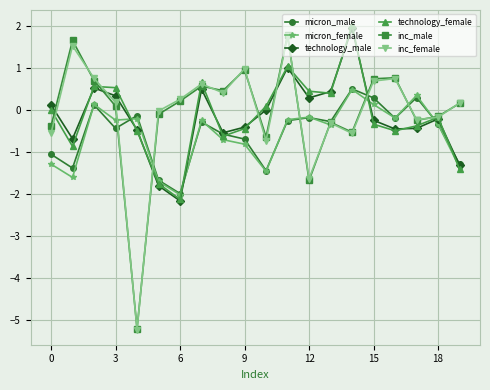

In inc_female, how many points are lower than both neighbors (excluding endpoints)?

6